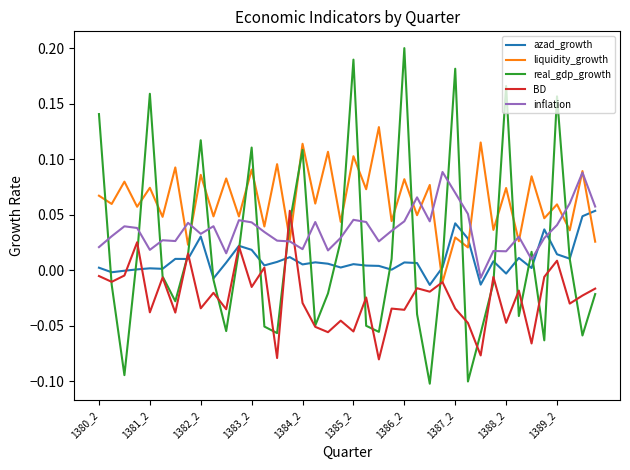

Which series has the largest range (max minus min)?

real_gdp_growth